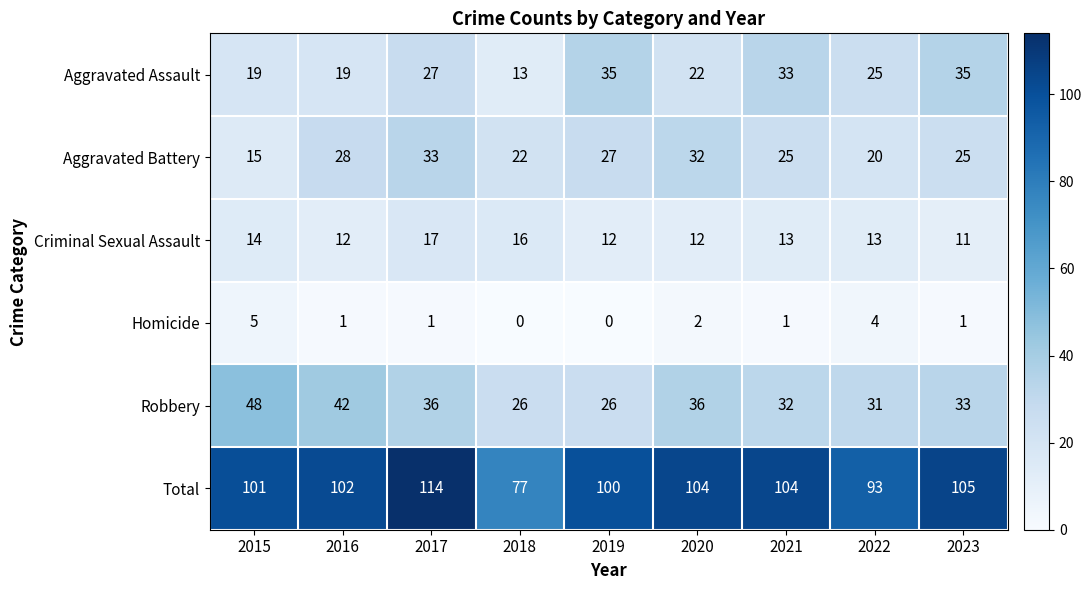

What is the sum of all Aggravated Battery values?

227